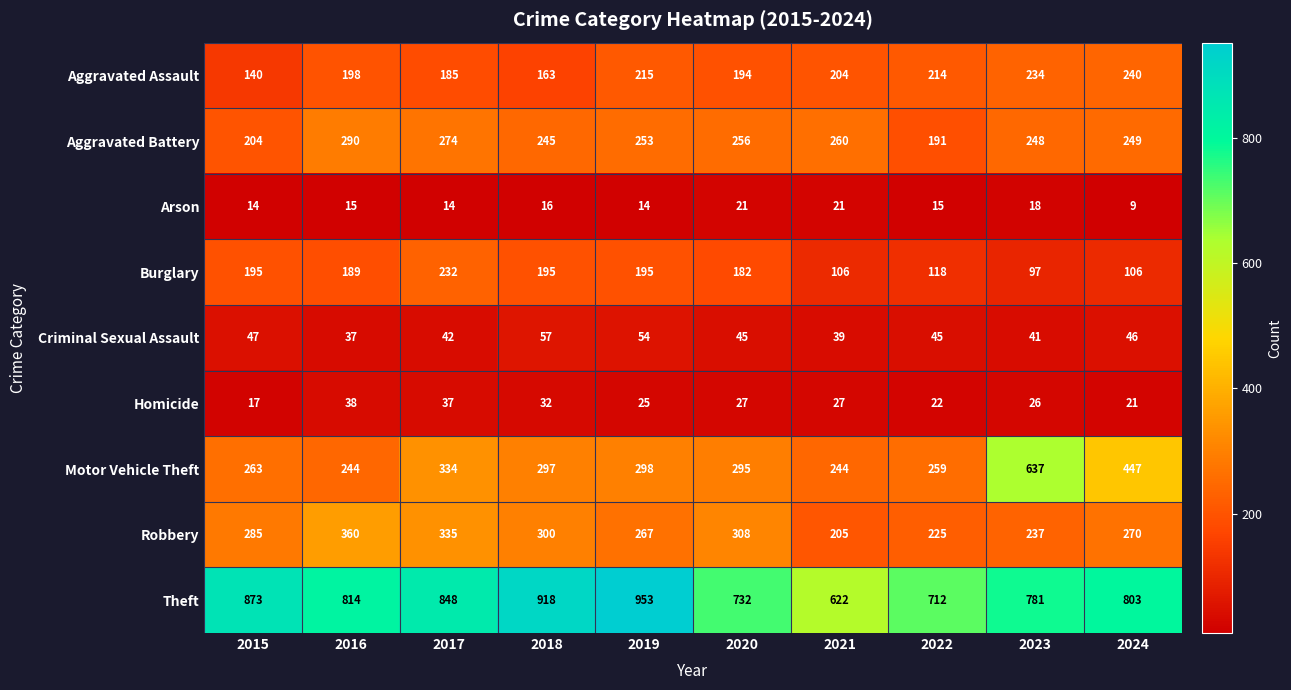

What is the difference between the maximum and minimum values in the Homicide series?

21